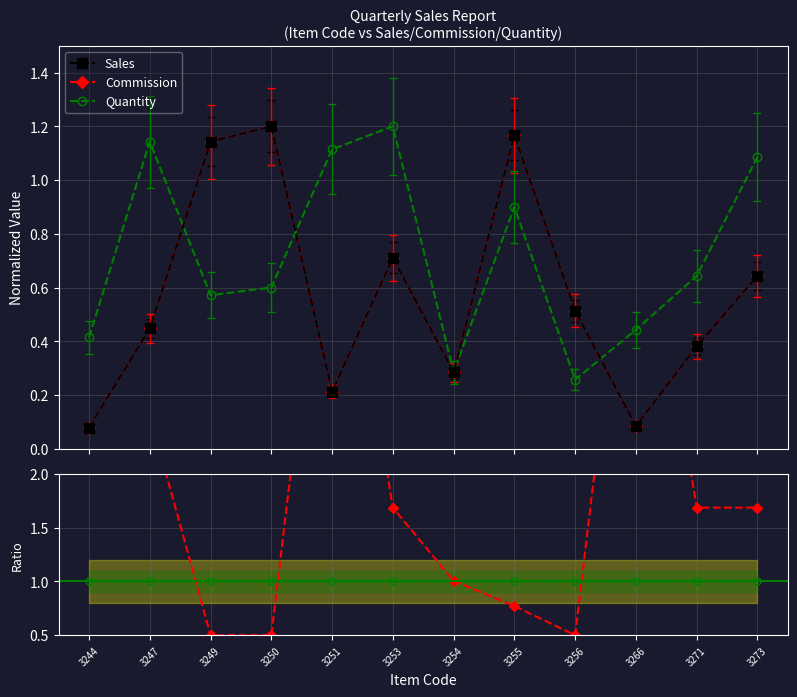

At how many categories does at least one series exceed 4?

3